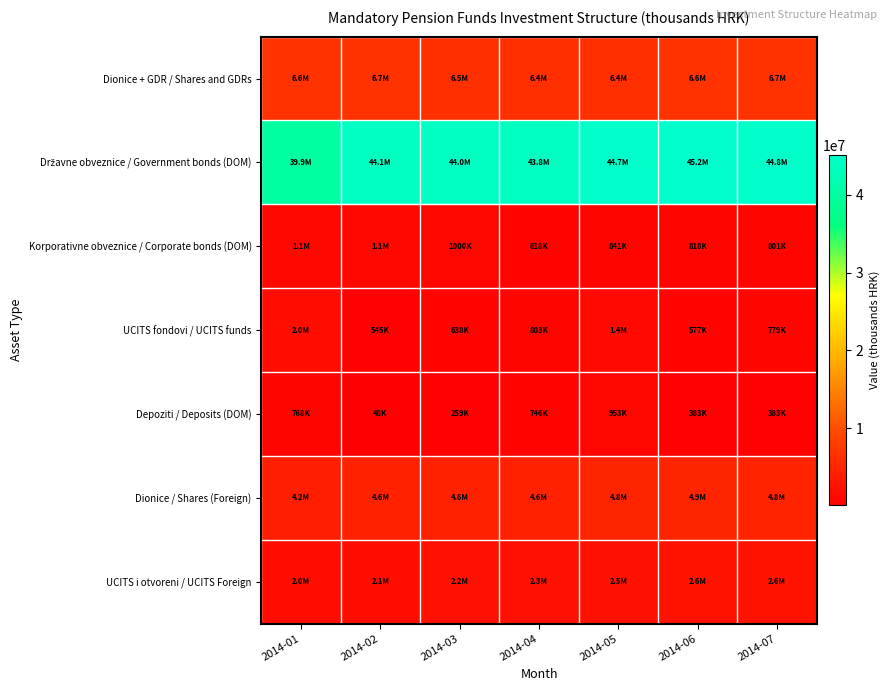

What is the smallest value displayed?

48024.9